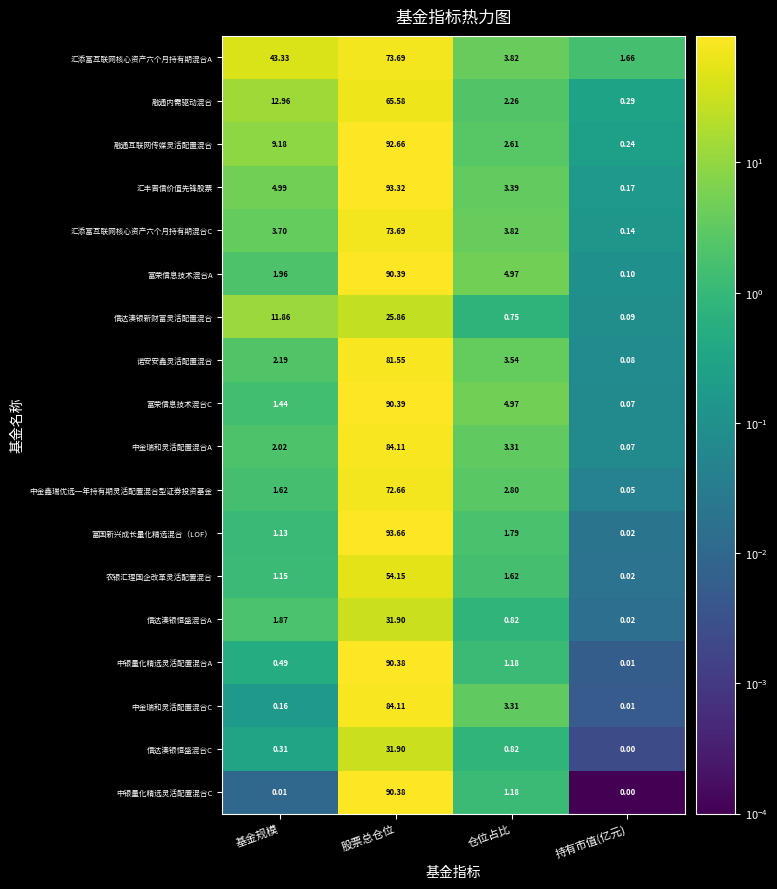

Which category has the highest value across all series?

股票总仓位